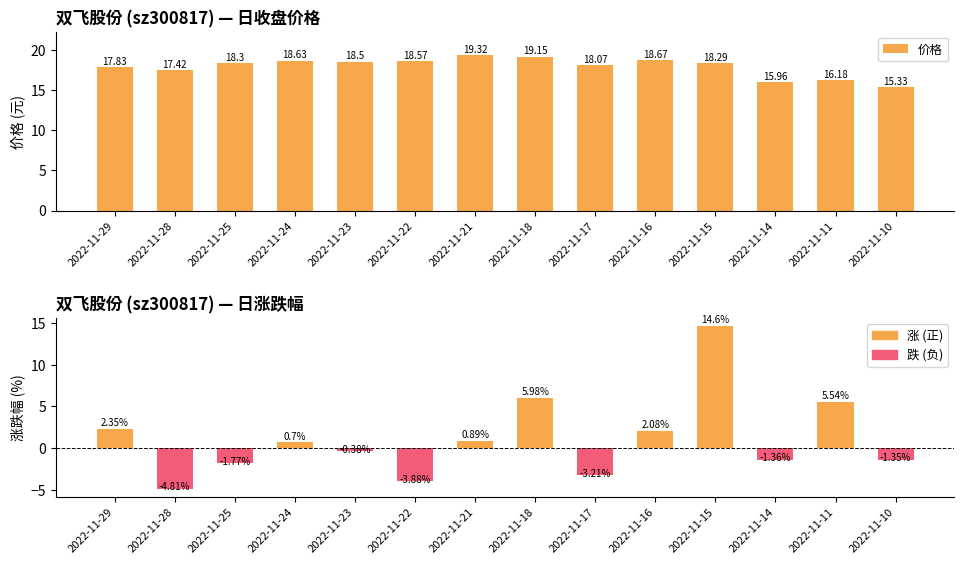

What is the maximum value for 涨跌幅%?

14.6